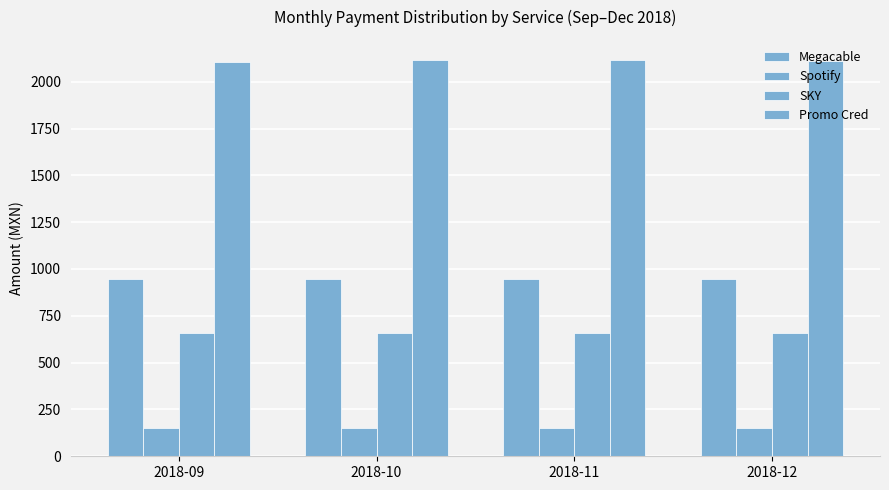

True or false: Promo Cred has a value of 2117.5 at 2018-10.

True